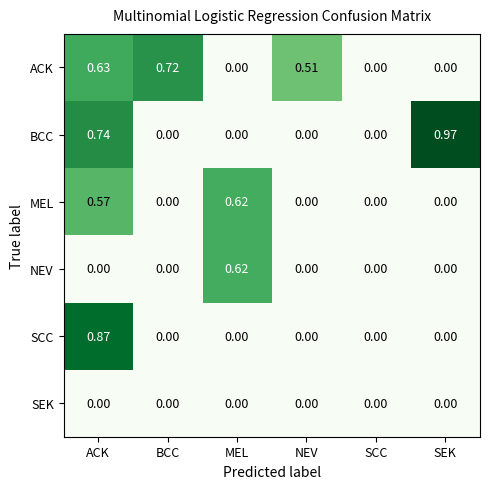

Which series has the largest total across all categories?

ACK